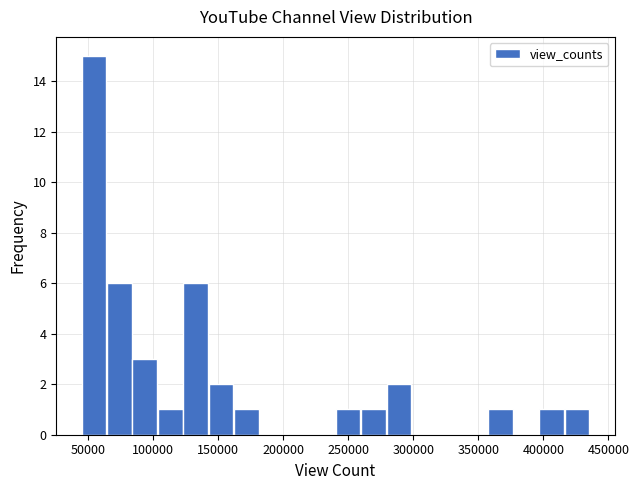

Around what value on the x-axis is the tallest bar? Give the approximate position of its centre, as read against the axis.

55000